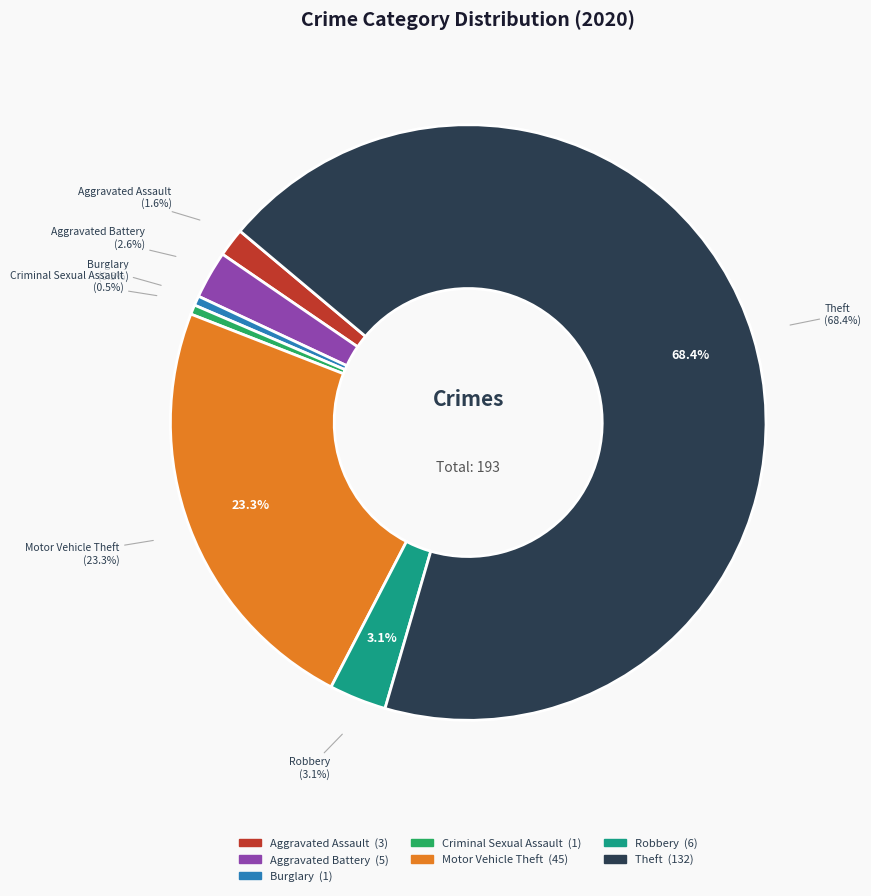

Which category accounts for the majority?

Theft